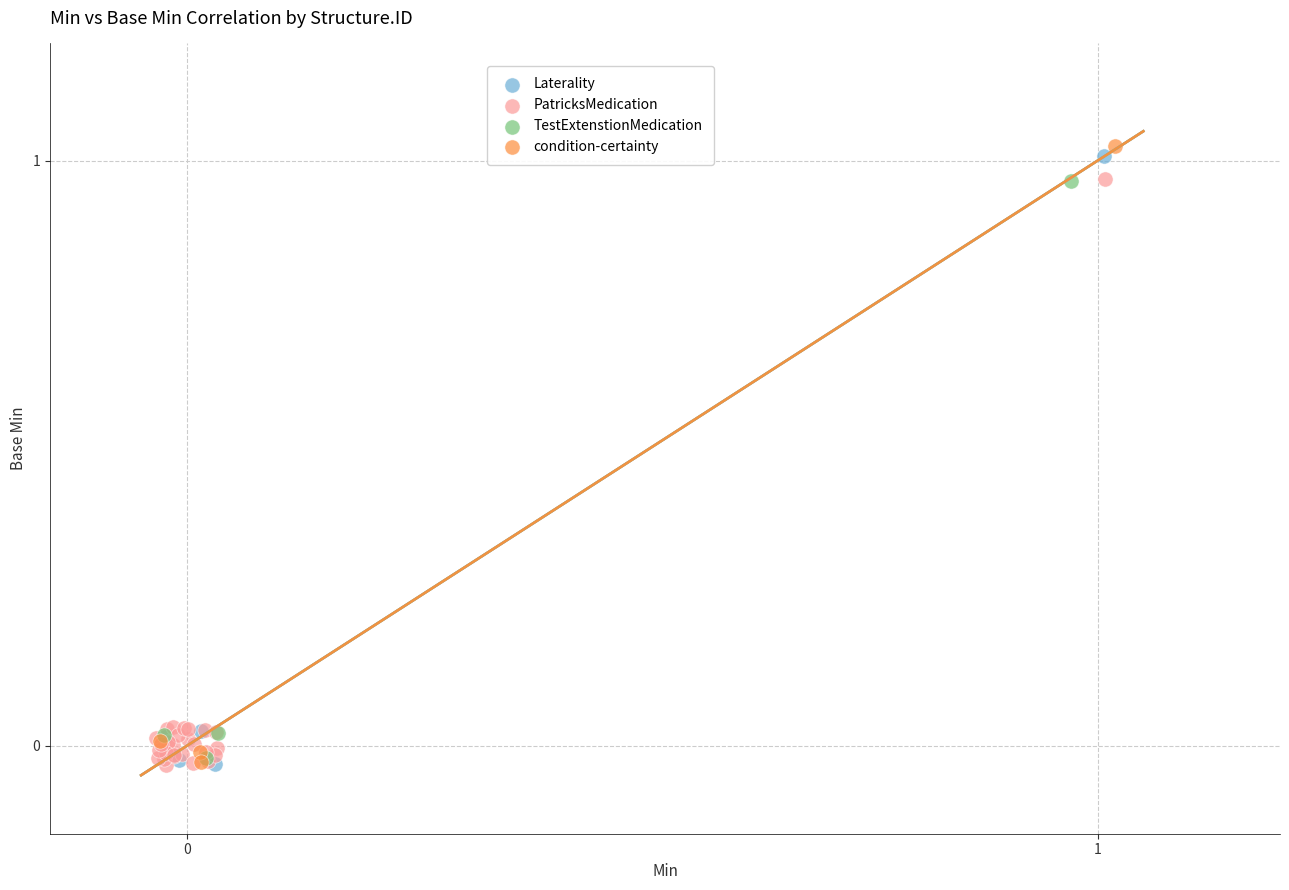

What are all the series names shown in the legend?

Laterality, PatricksMedication, TestExtenstionMedication, condition-certainty